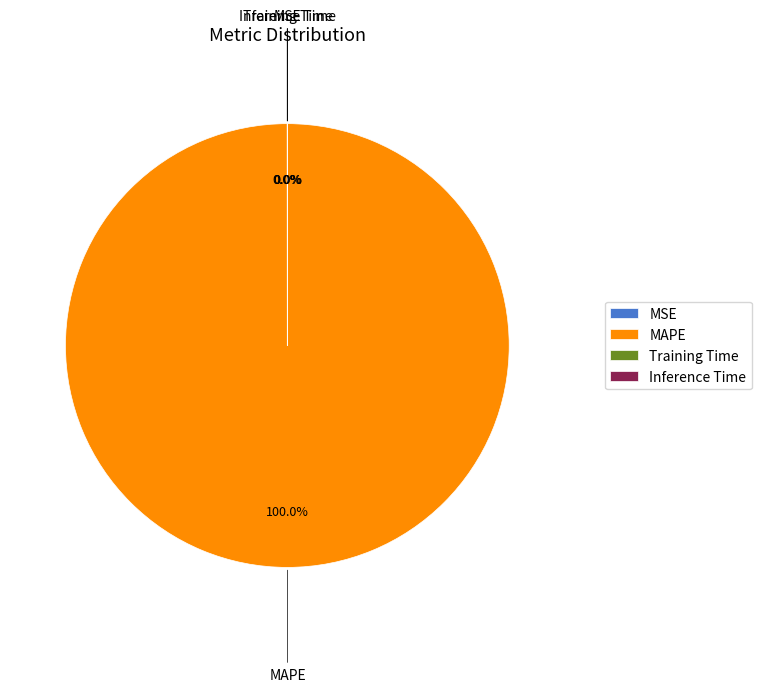

Does any single category account for the majority?

Yes